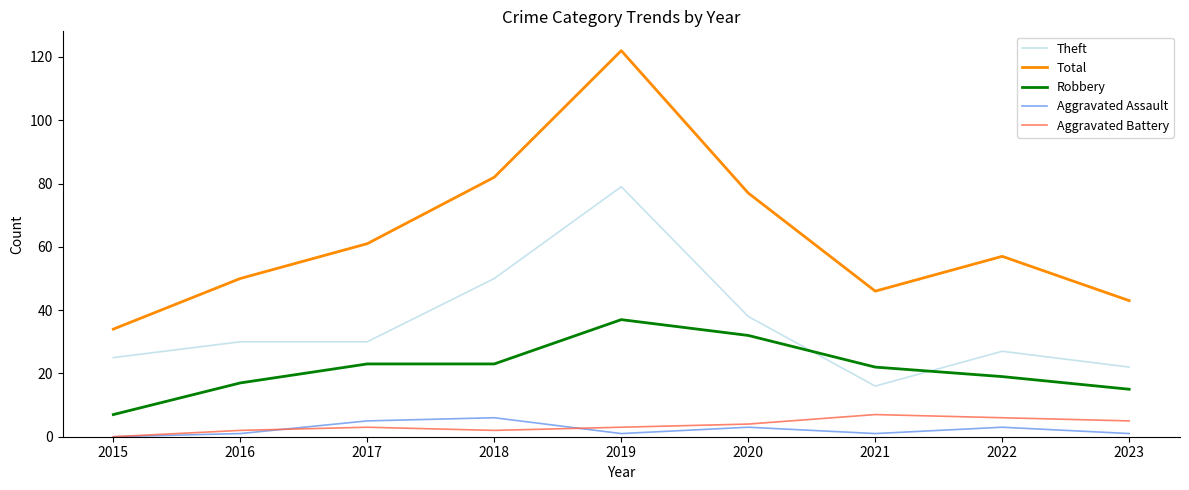

Does the chart display data point markers on the line(s)?

No